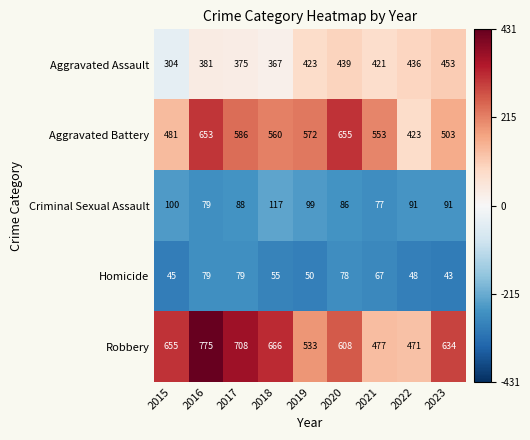

True or false: Robbery has a value of 471 at 2022.

True